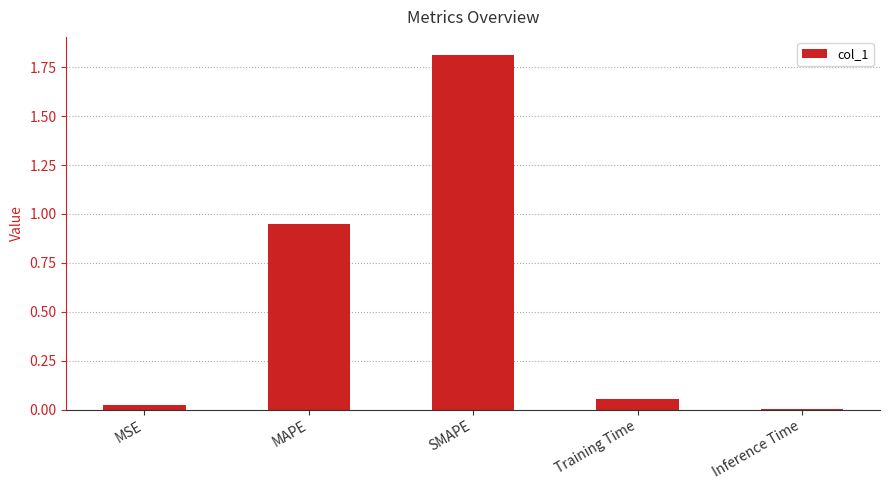

What is the maximum value shown in the chart?

1.8